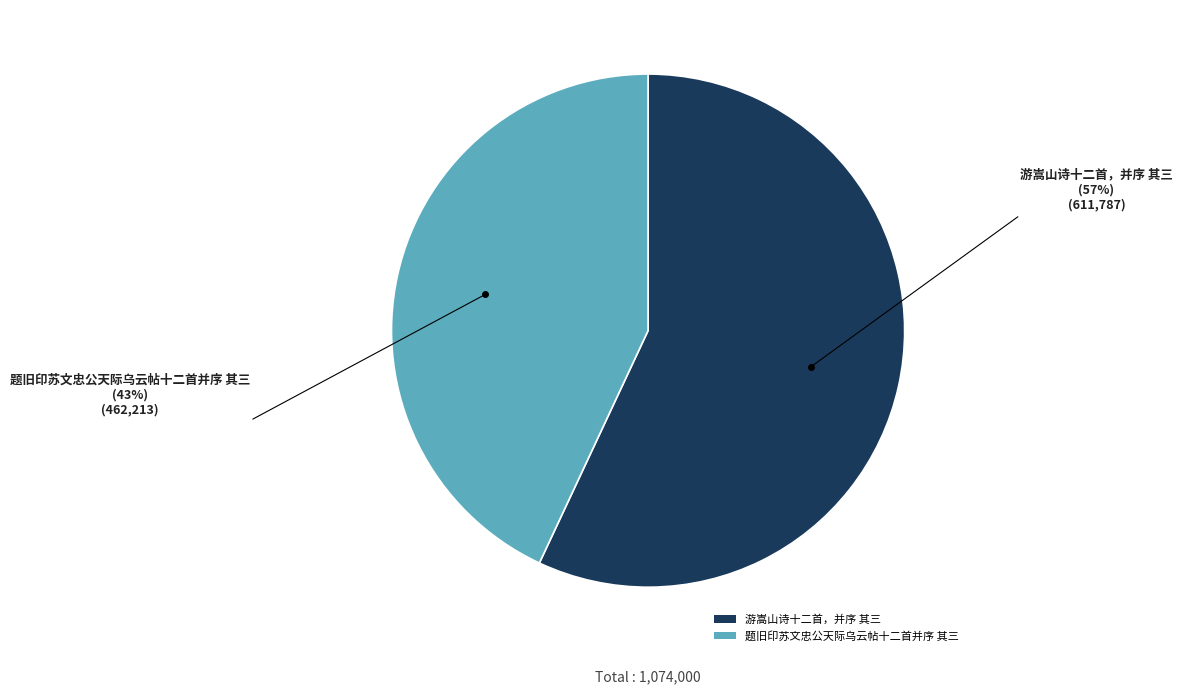

Combined, do 游嵩山诗十二首，并序 其三 and 题旧印苏文忠公天际乌云帖十二首并序 其三 account for over 50%?

Yes